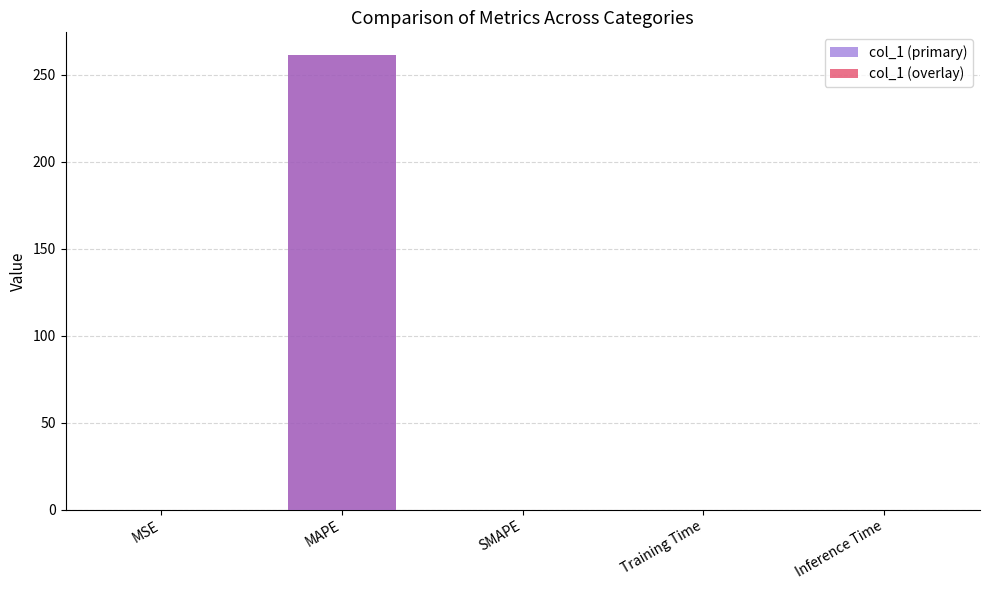

Reading left to right, what are all the values shown in this chart?

col_1 (primary): 0.1	261.2	0.0	0.0	0.0
col_1 (overlay): 0.1	261.2	0.0	0.0	0.0